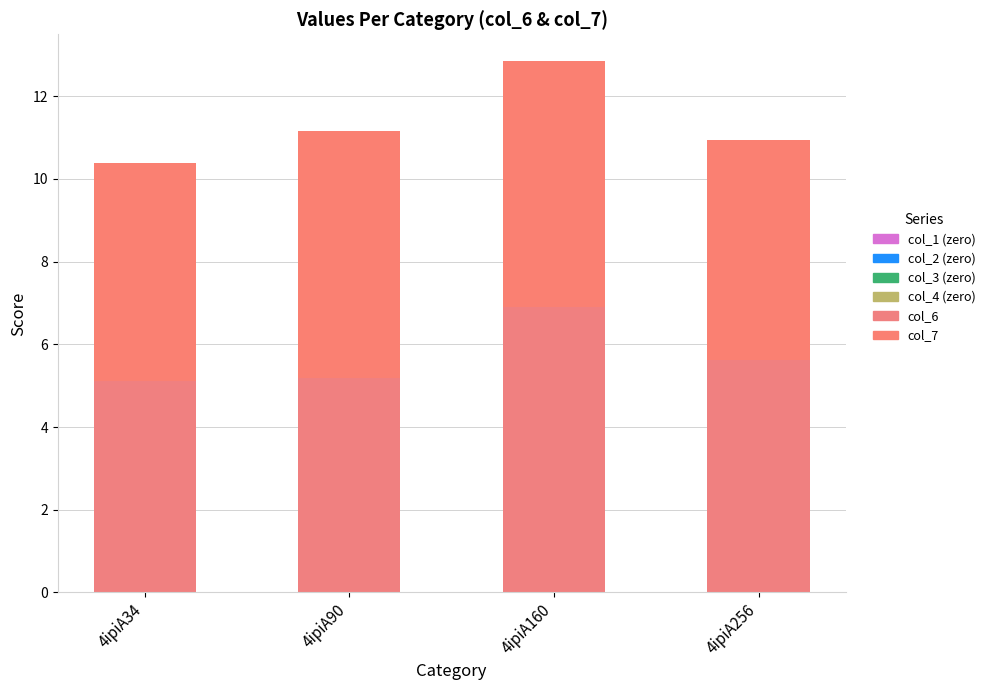

Does the chart contain stacked bars?

Yes